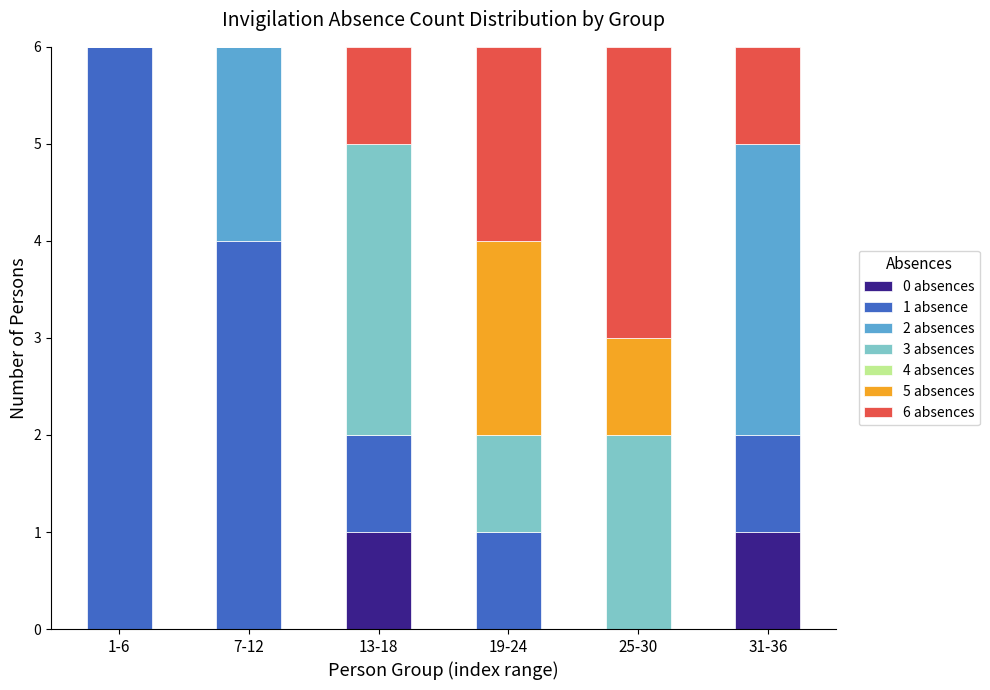

The 0 absences series shows 0 at 19-24. True or false?

True